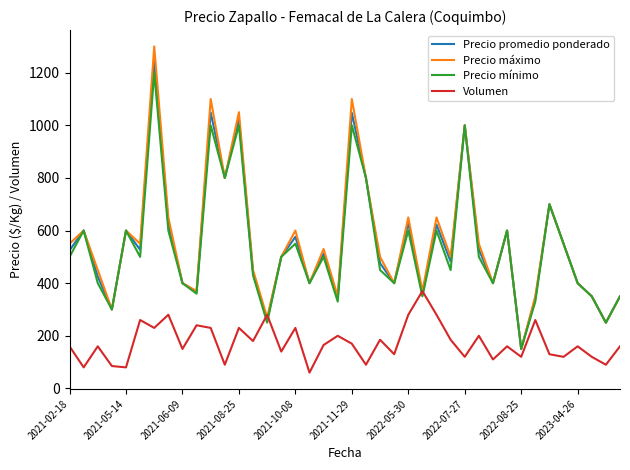

What is the maximum value shown in the chart?

1300